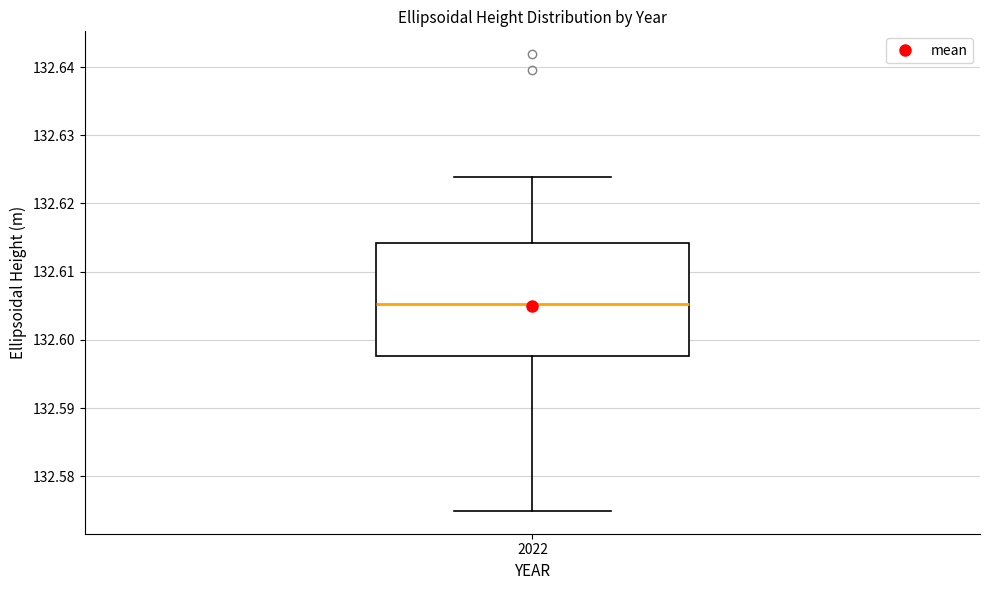

Read this box plot against the y-axis: the position of the median line, the range covered by the box, and the ends of both whiskers. The values are not printed on the chart, so give them approximately, as read against the axis.

median 132.605, box 132.598 to 132.614, whiskers 132.575 to 132.624